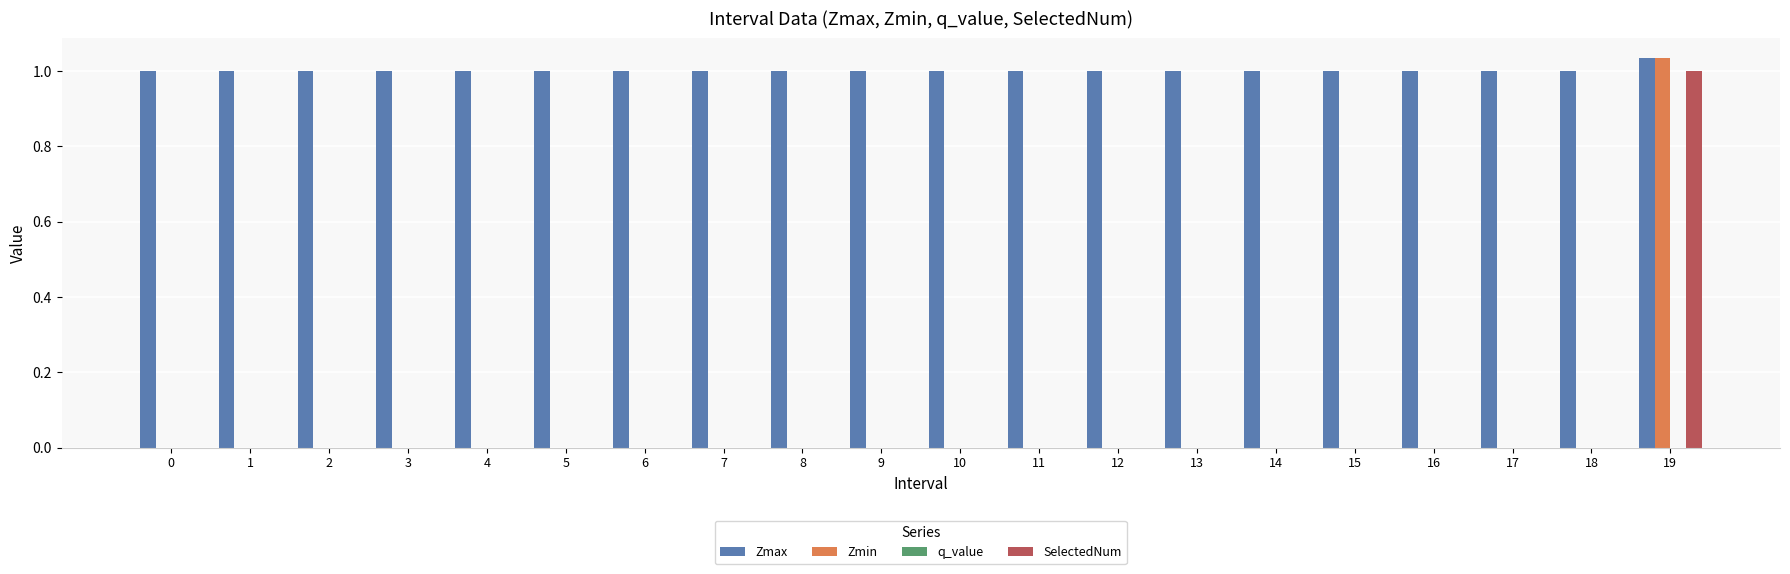

Which category has the highest value across all series?

19